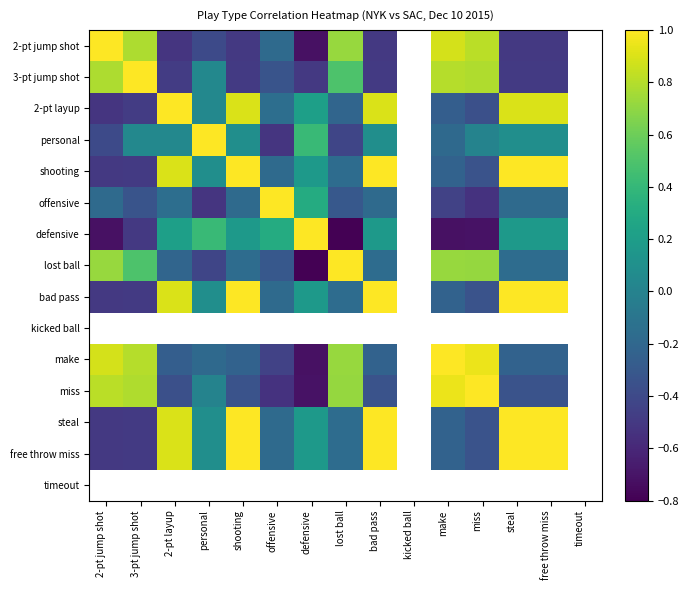

What is the minimum value shown in the chart?

-1.0